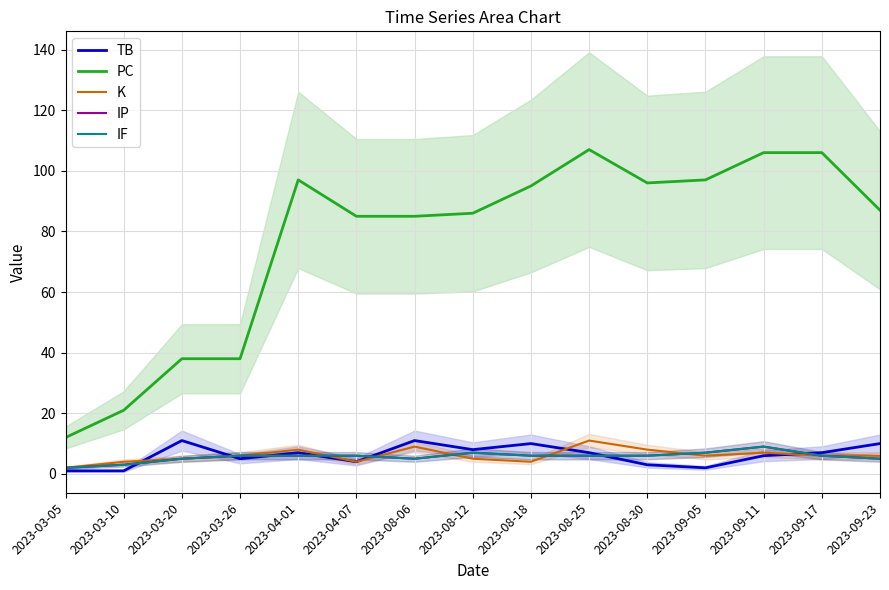

What is the spread (max minus min) of values at 2023-09-05?

95